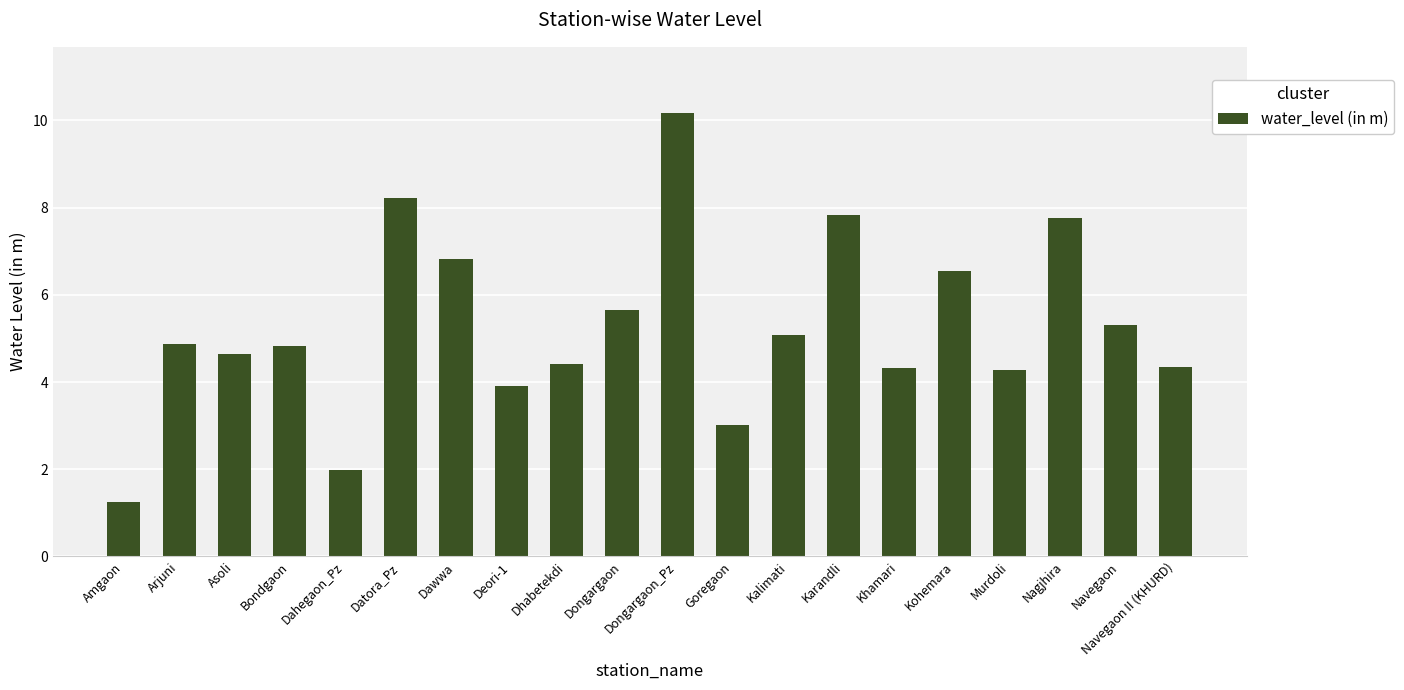

What is the average value?

5.3